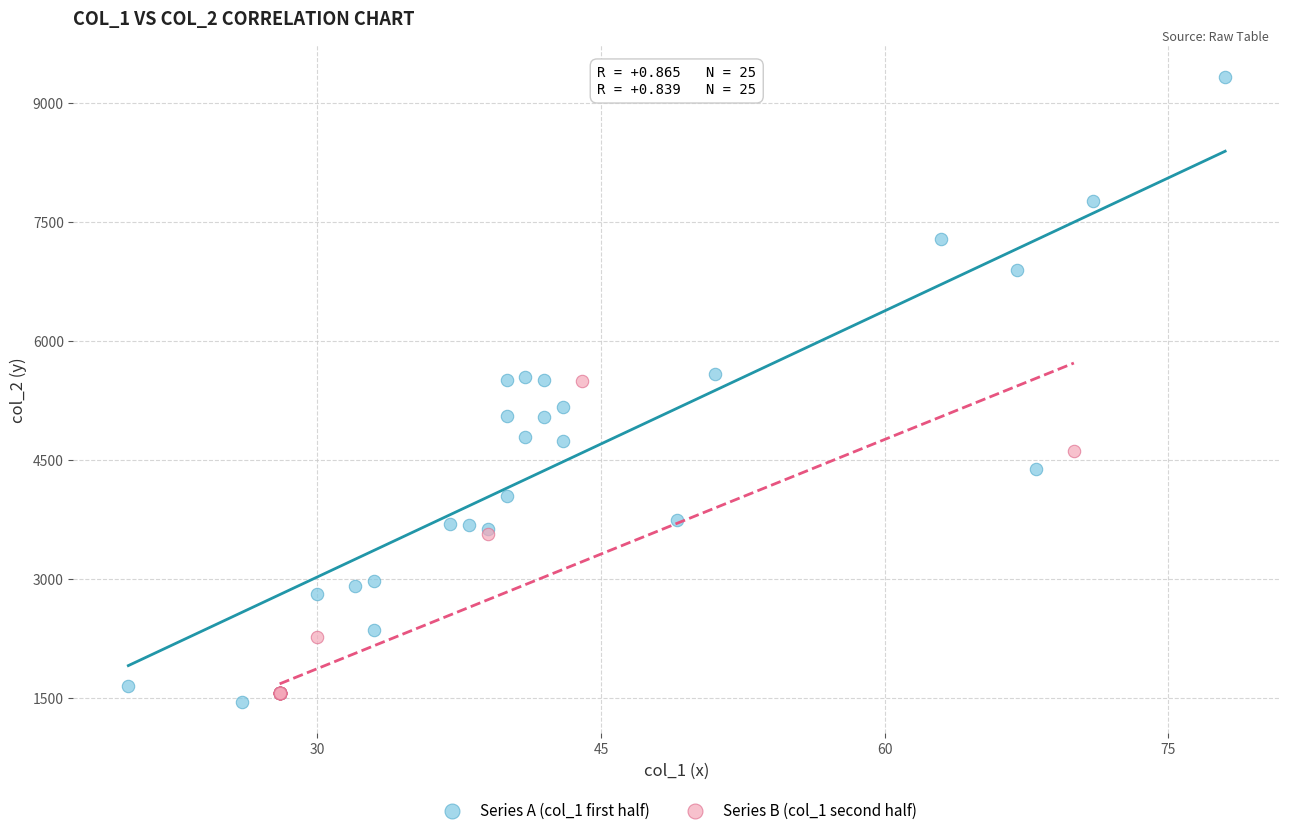

Which series has the largest Y range (max minus min)?

Series A (col_1 first half)